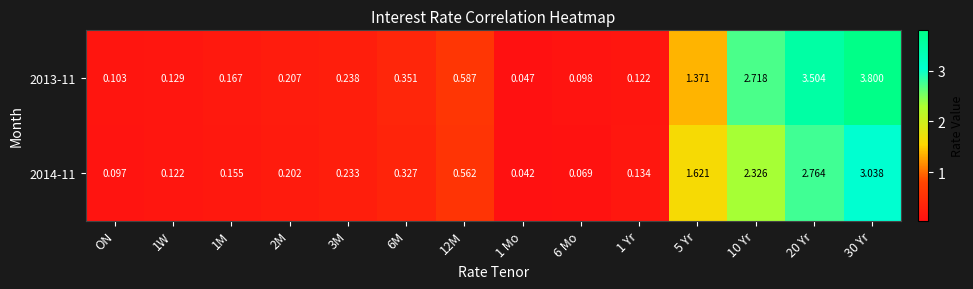

Is the value of 2014-11 at 6 Mo greater than the value of 2013-11 at 6 Mo?

No